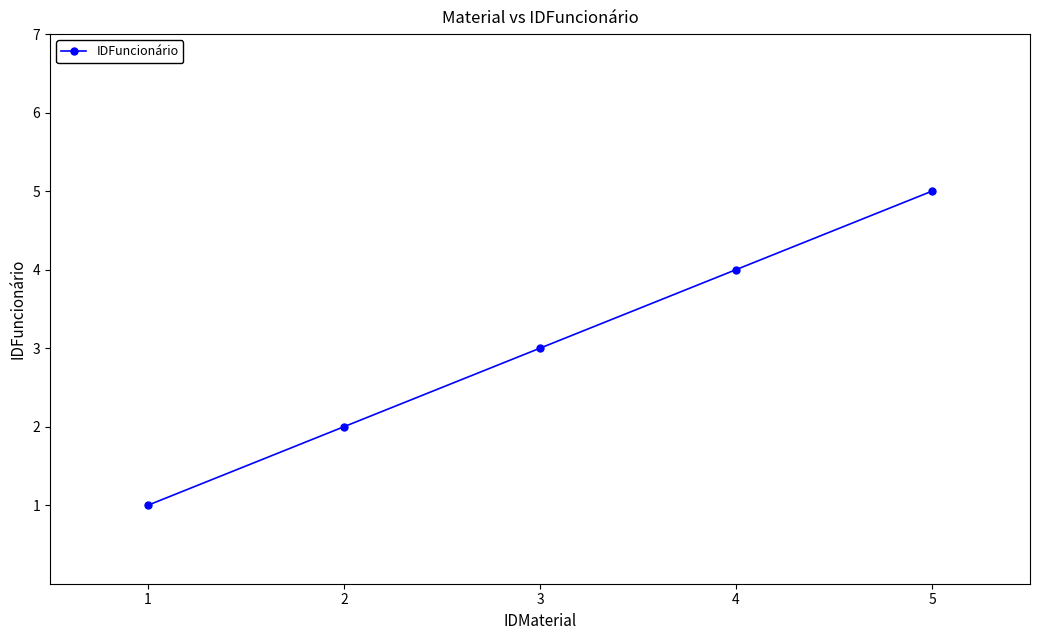

What is the maximum value shown in the chart?

5